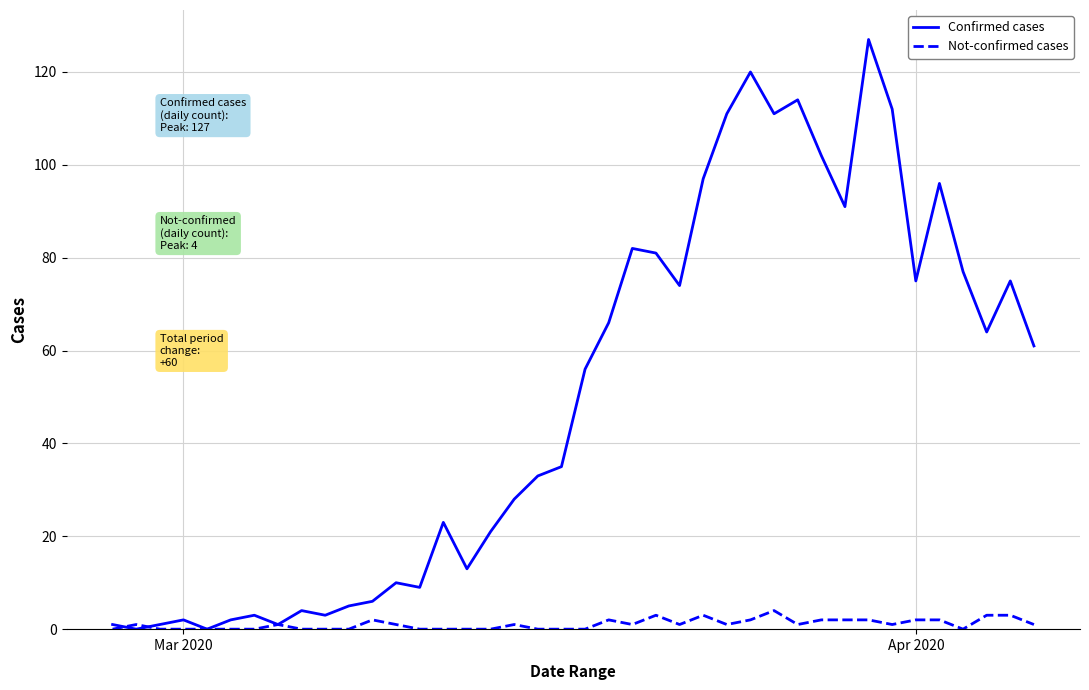

Which series has the widest spread of values?

Confirmed cases